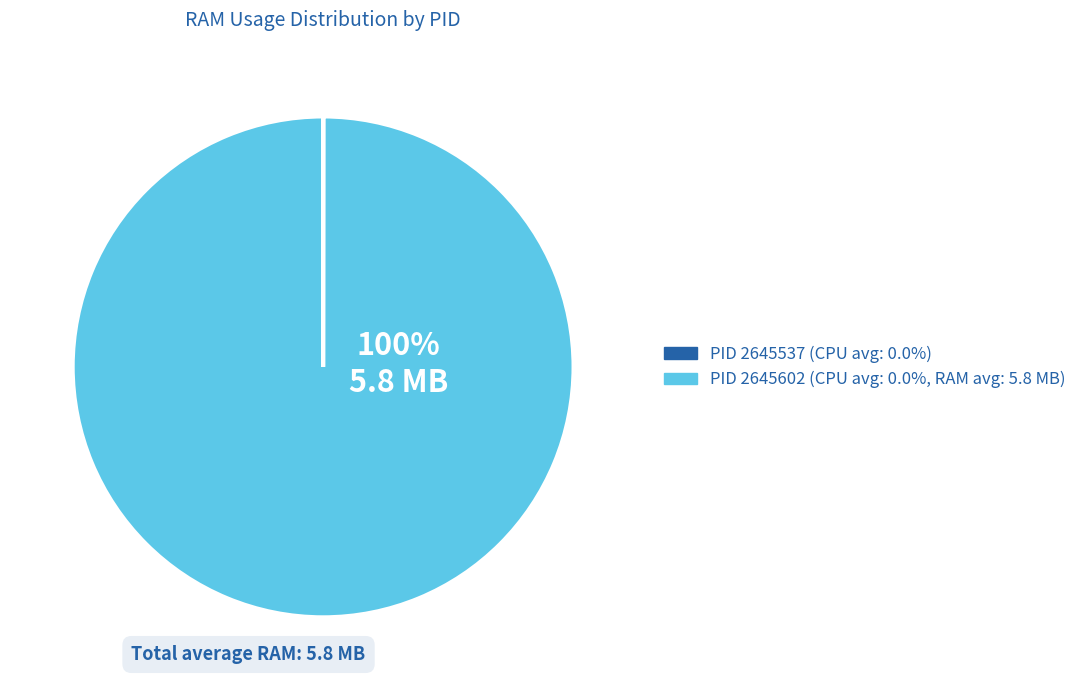

Is it true that PID 2645602 is 92% of the pie?

False